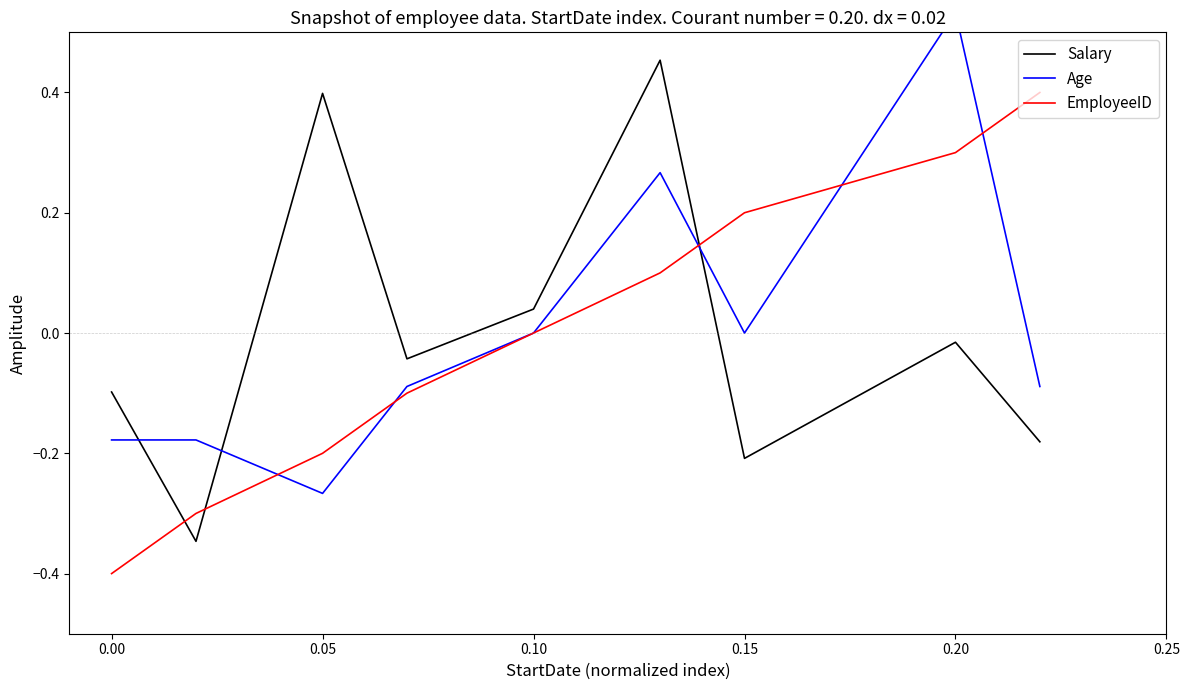

How many values in EmployeeID are below zero?

4